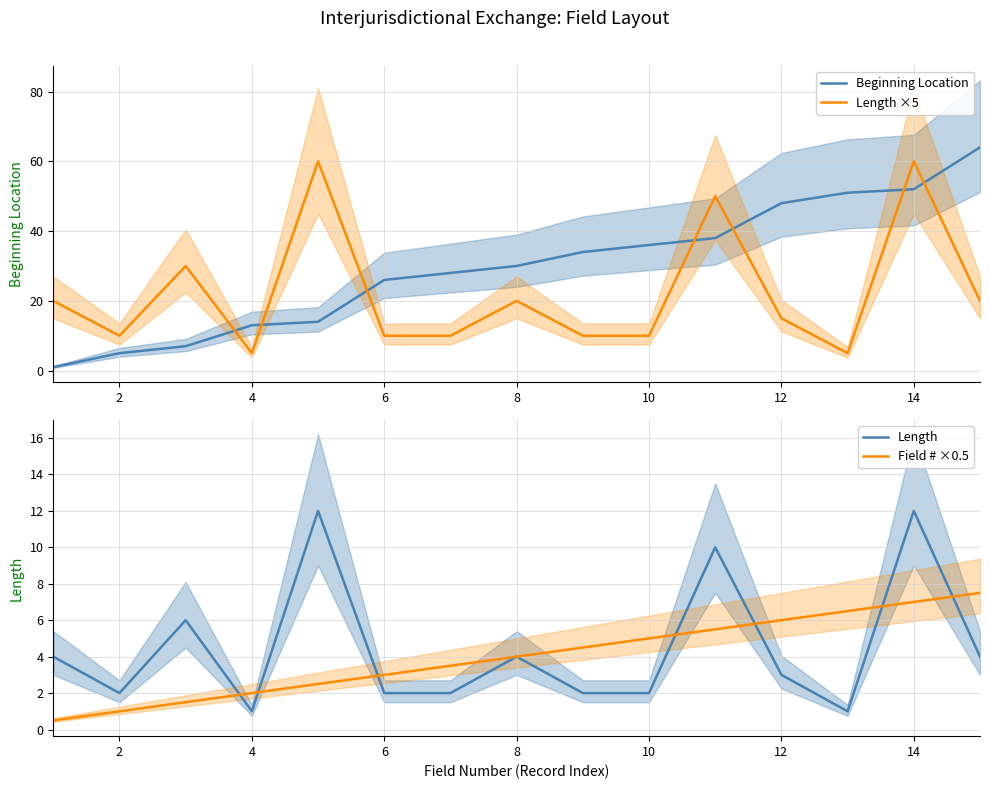

Does the chart display data point markers on the line(s)?

No